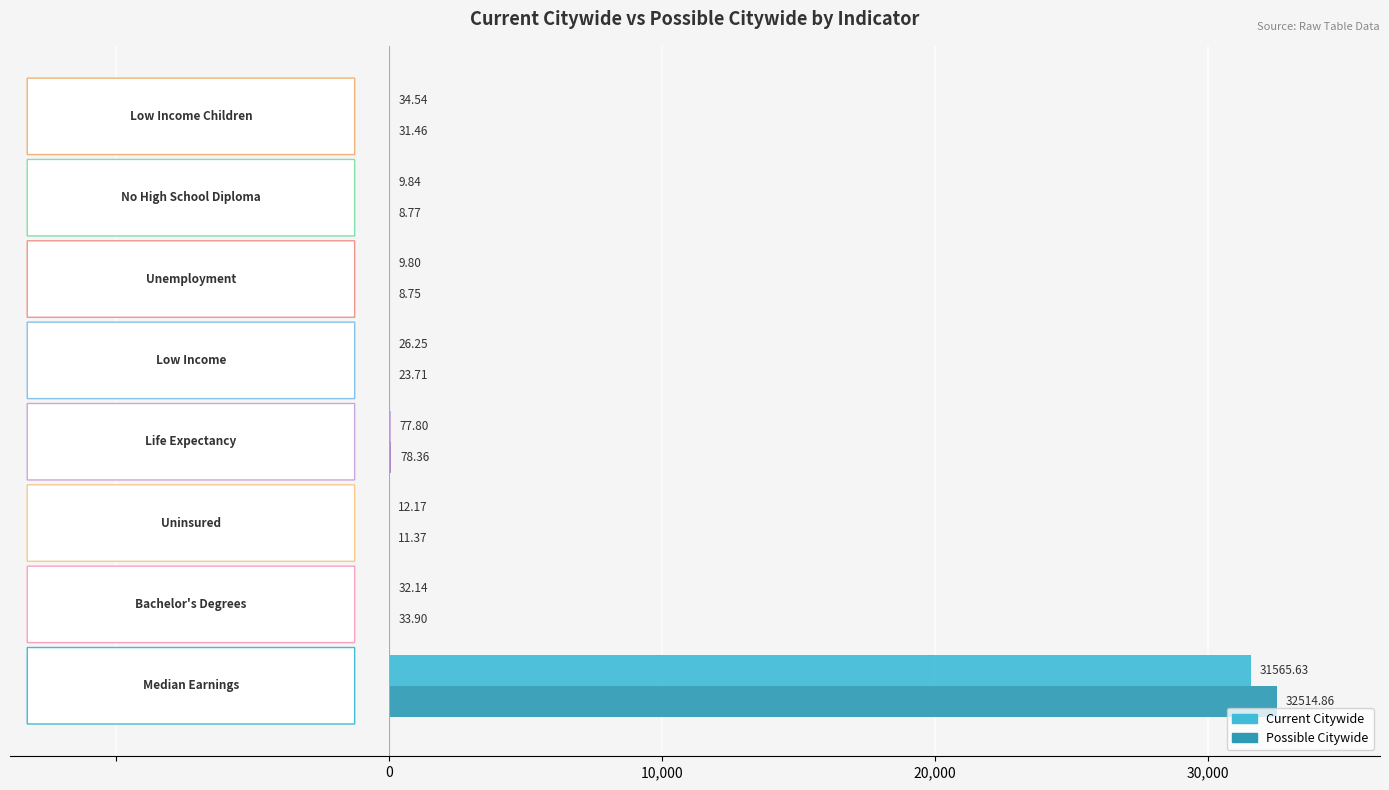

What is the sum of all Current Citywide values?

31768.2